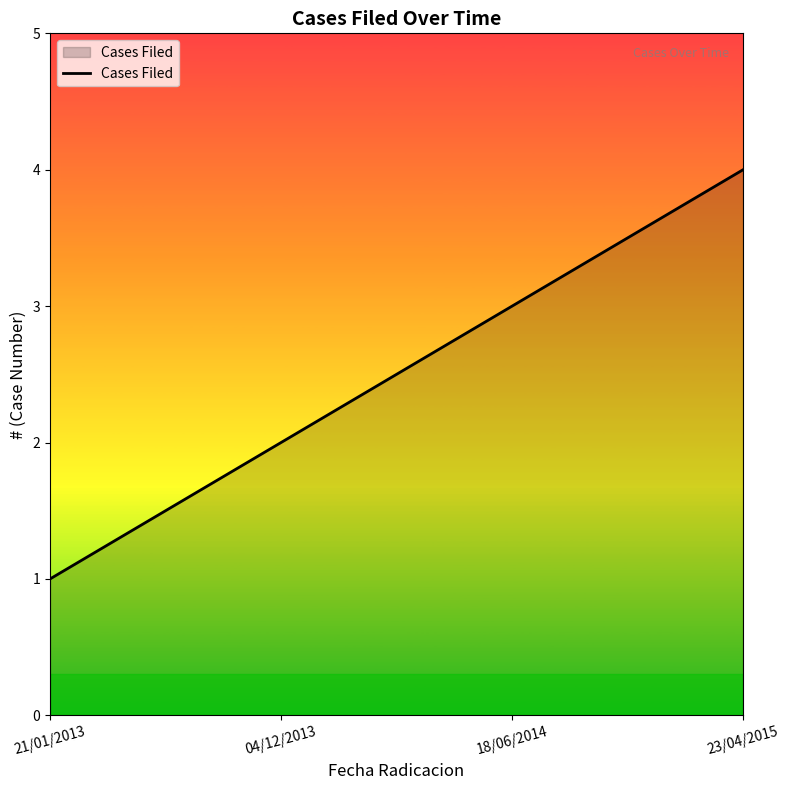

Reading right to left, extract all data points from this chart.

23/04/2015=4	18/06/2014=3	04/12/2013=2	21/01/2013=1